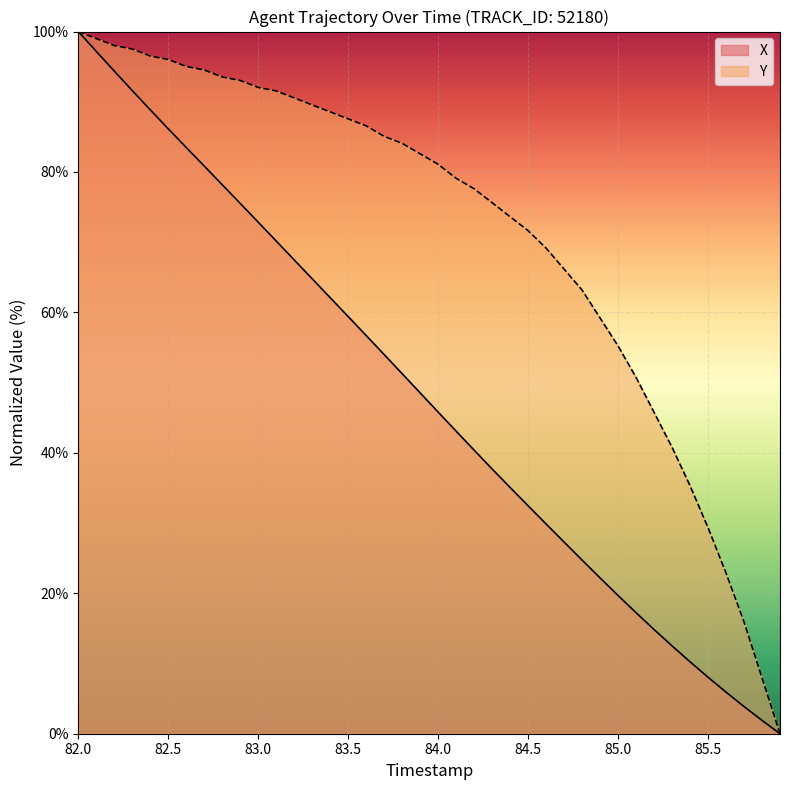

How many data points in X are above 48?

20